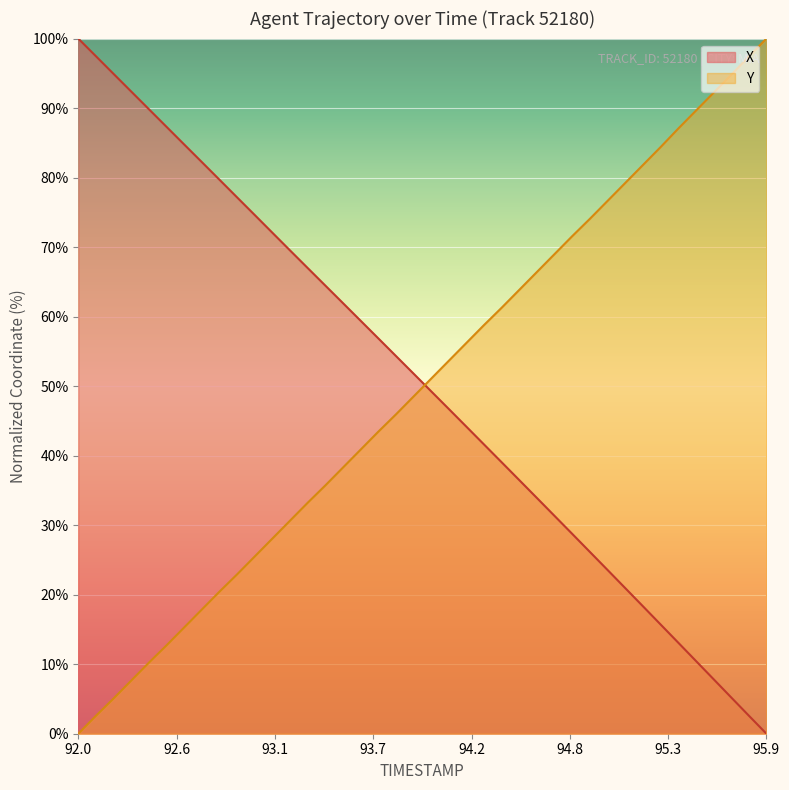

Which category has the lowest value in the X series?

95.9